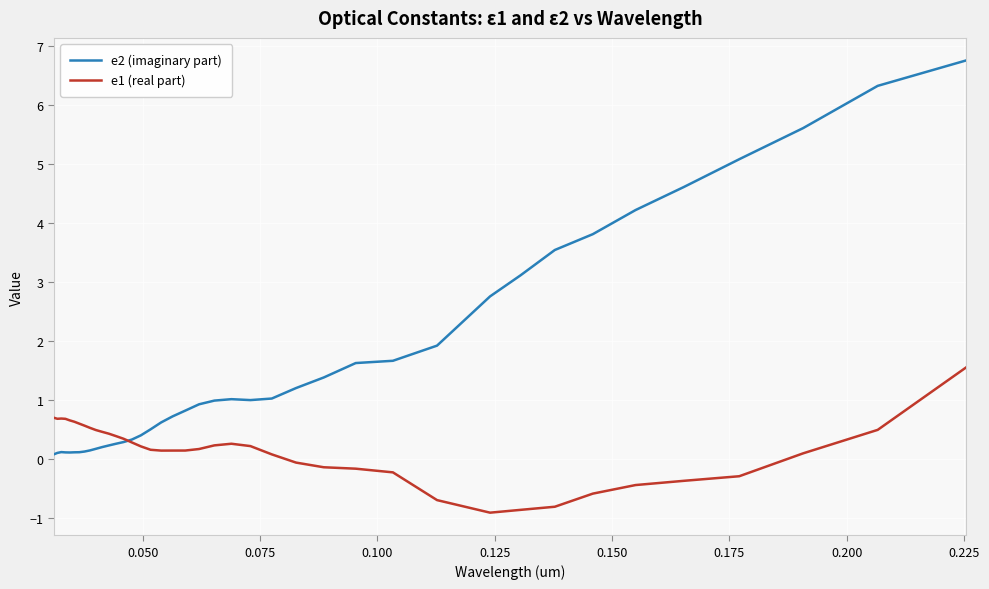

Is this an area chart (filled region under the line)?

No